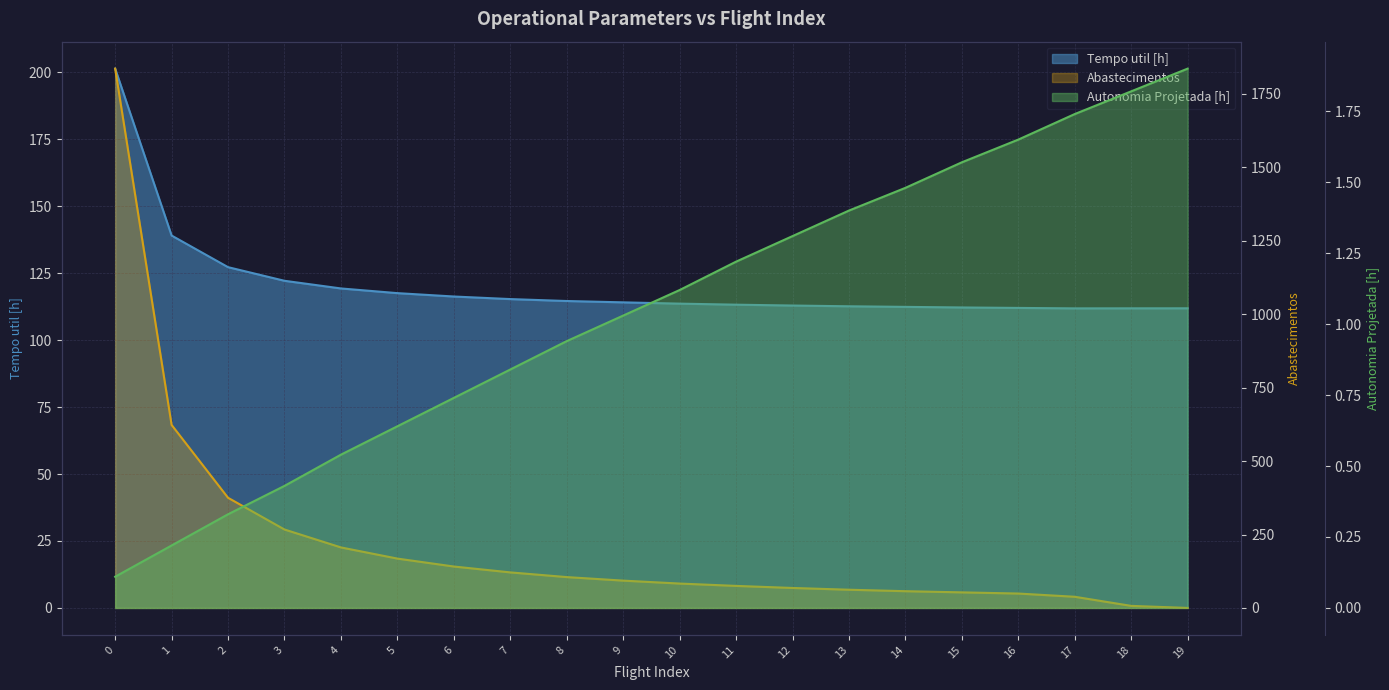

True or false: Autonomia Projetada [h] and Tempo util [h] intersect in this chart.

False